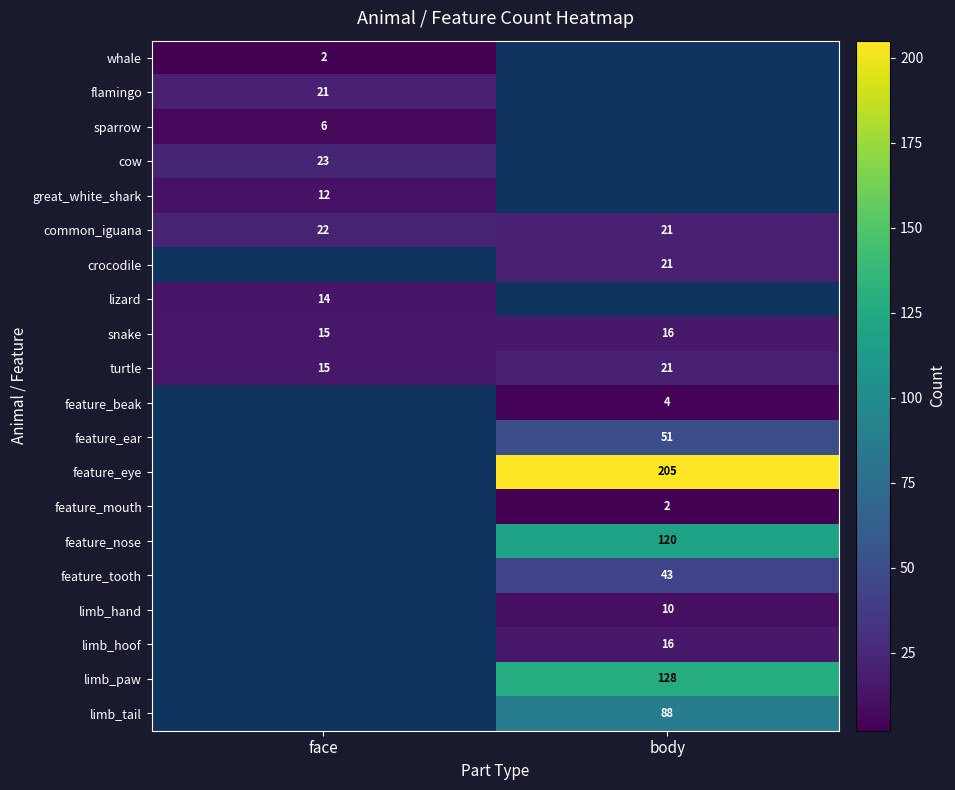

The value of feature_beak at body is 4. True or false?

True